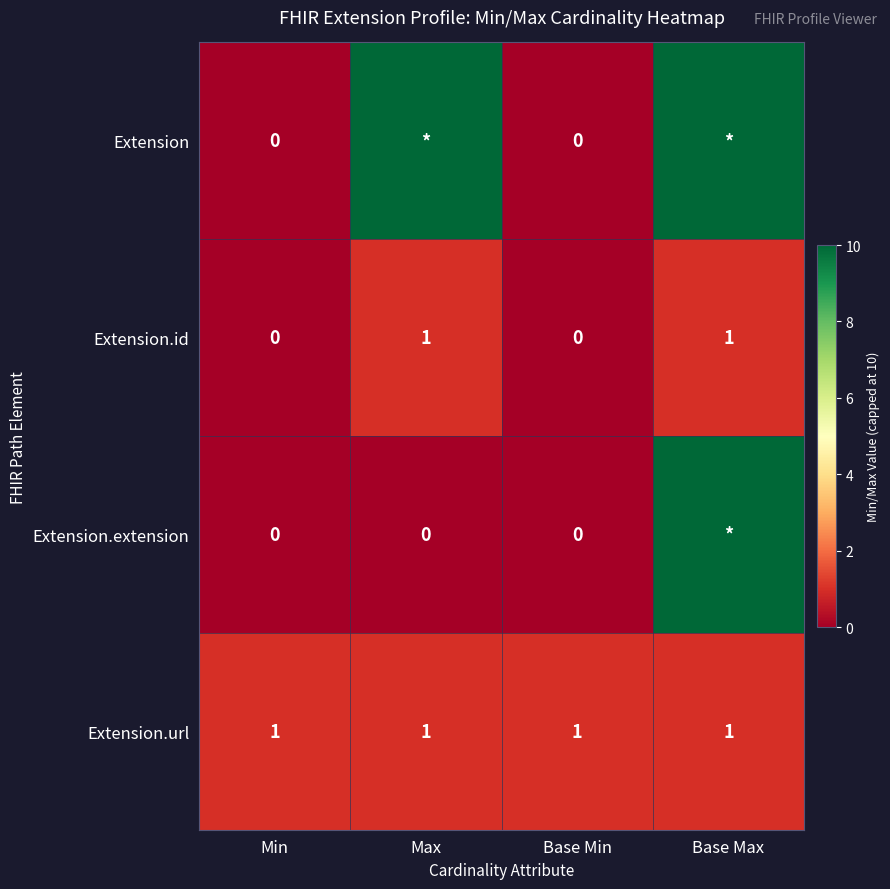

Which category has the highest value across all series?

Max